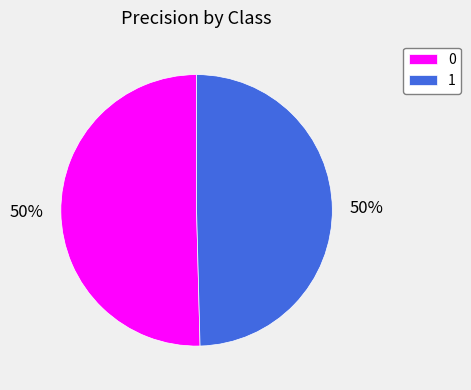

How many slices are in this pie chart?

2